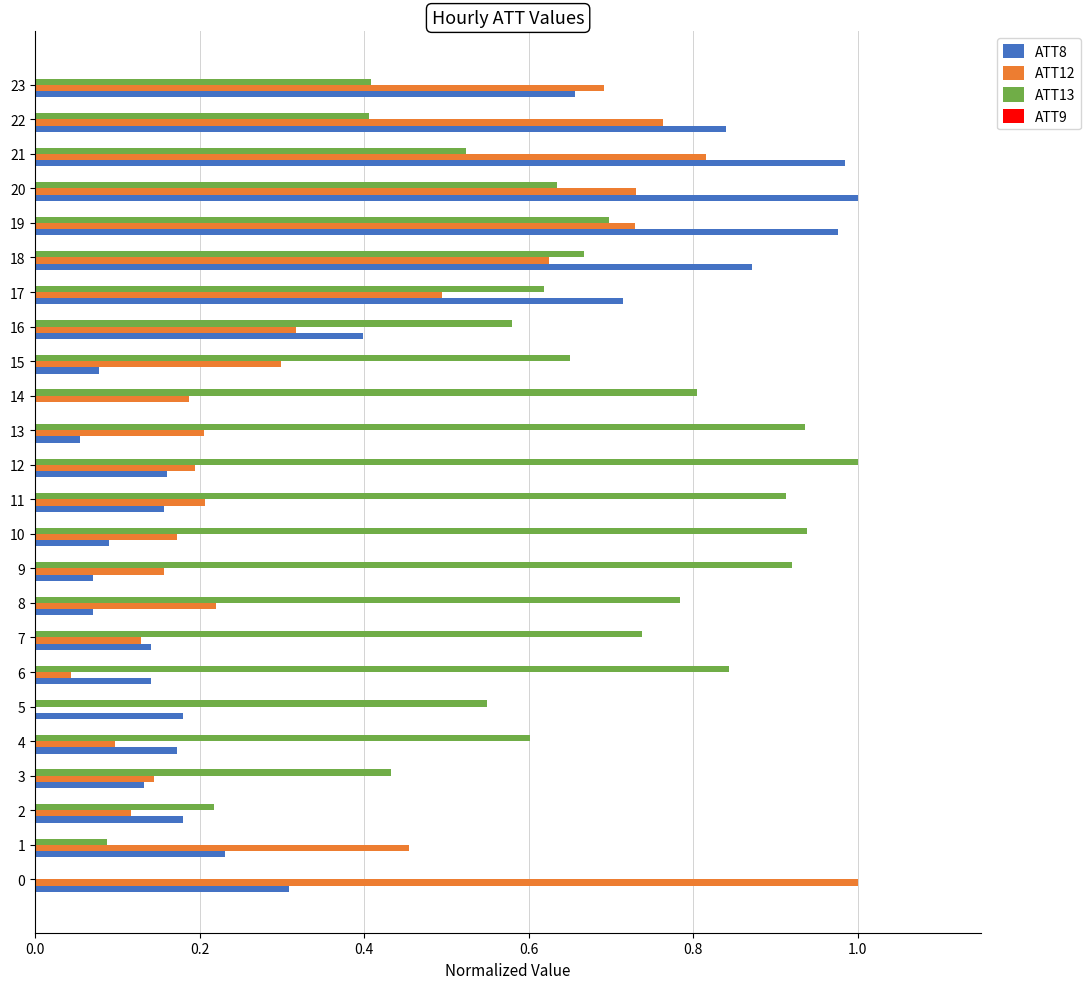

Is it true that ATT8 equals 0.2 at 11?

True